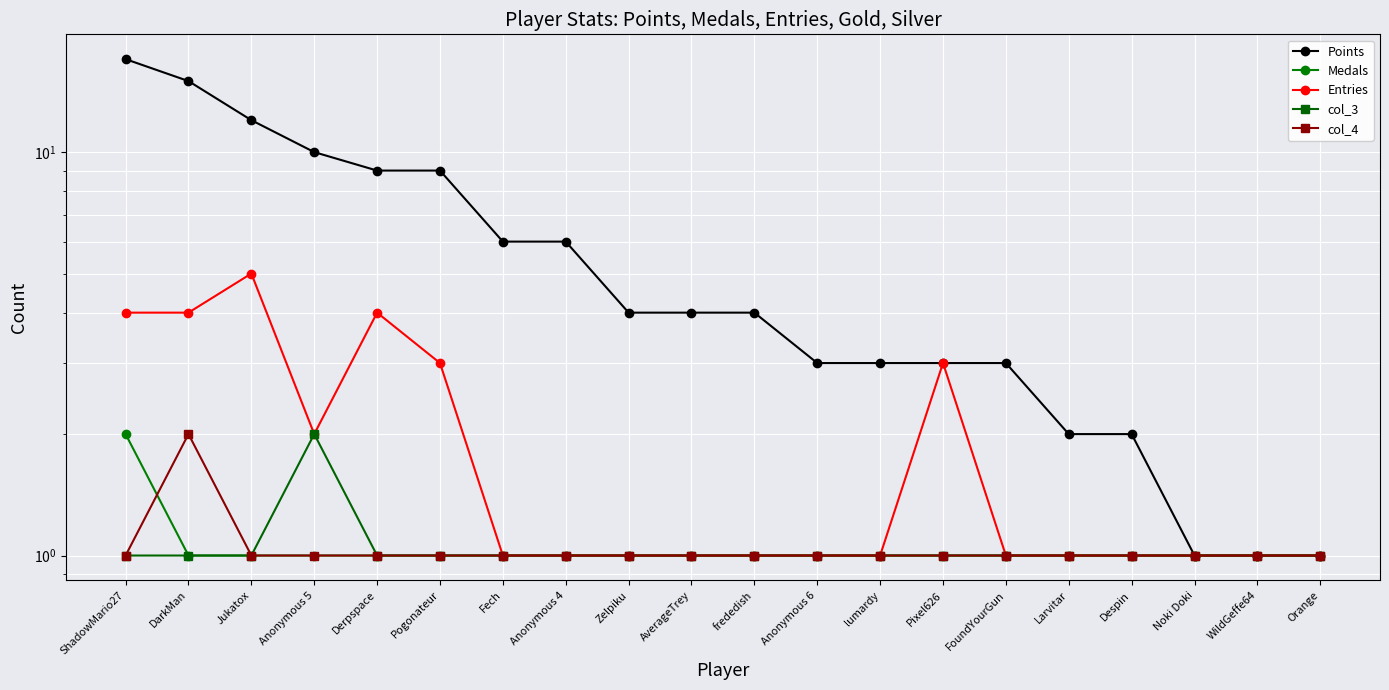

Reading right to left, extract all data points from this chart.

Points: 1	1	1	2	2	3	3	3	3	4	4	4	6	6	9	9	10	12	15	17
Medals: 1	1	1	1	1	1	1	1	1	1	1	1	1	1	1	1	1	1	1	2
Entries: 1	1	1	1	1	1	3	1	1	1	1	1	1	1	3	4	2	5	4	4
col_3: 1	1	1	1	1	1	1	1	1	1	1	1	1	1	1	1	2	1	1	1
col_4: 1	1	1	1	1	1	1	1	1	1	1	1	1	1	1	1	1	1	2	1